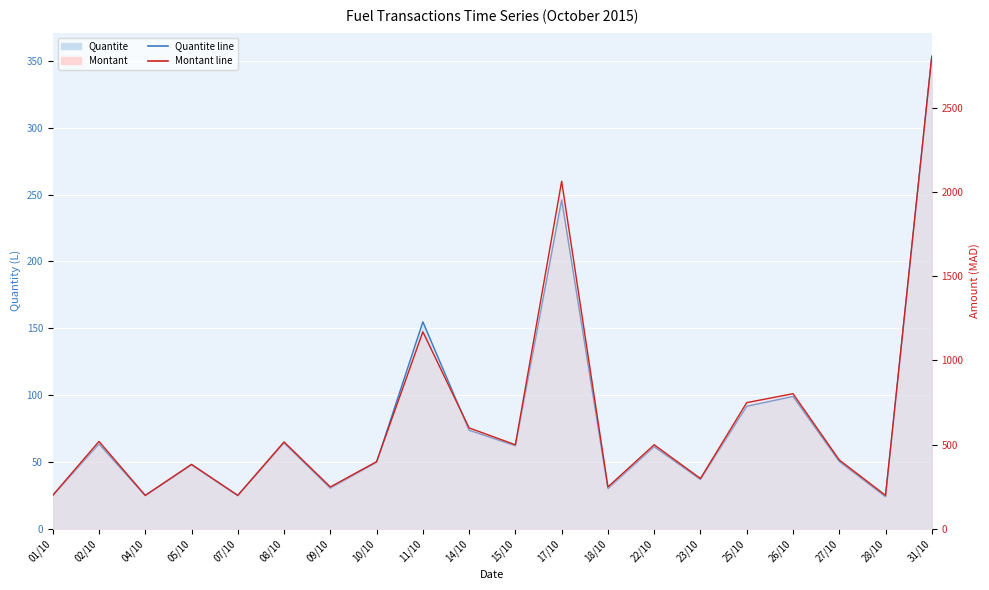

True or false: Montant has a value of 153.7 at 18/10.

False